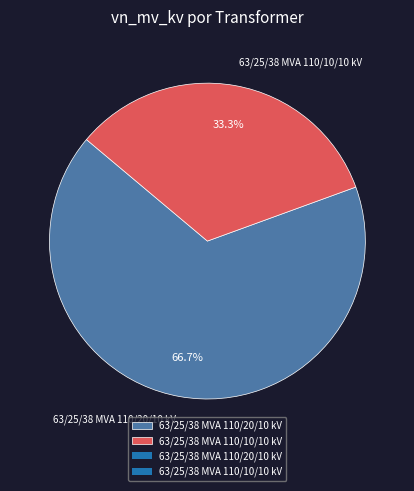

To the nearest percent, what is the combined percentage of 63/25/38 MVA 110/10/10 kV and 63/25/38 MVA 110/20/10 kV?

100%